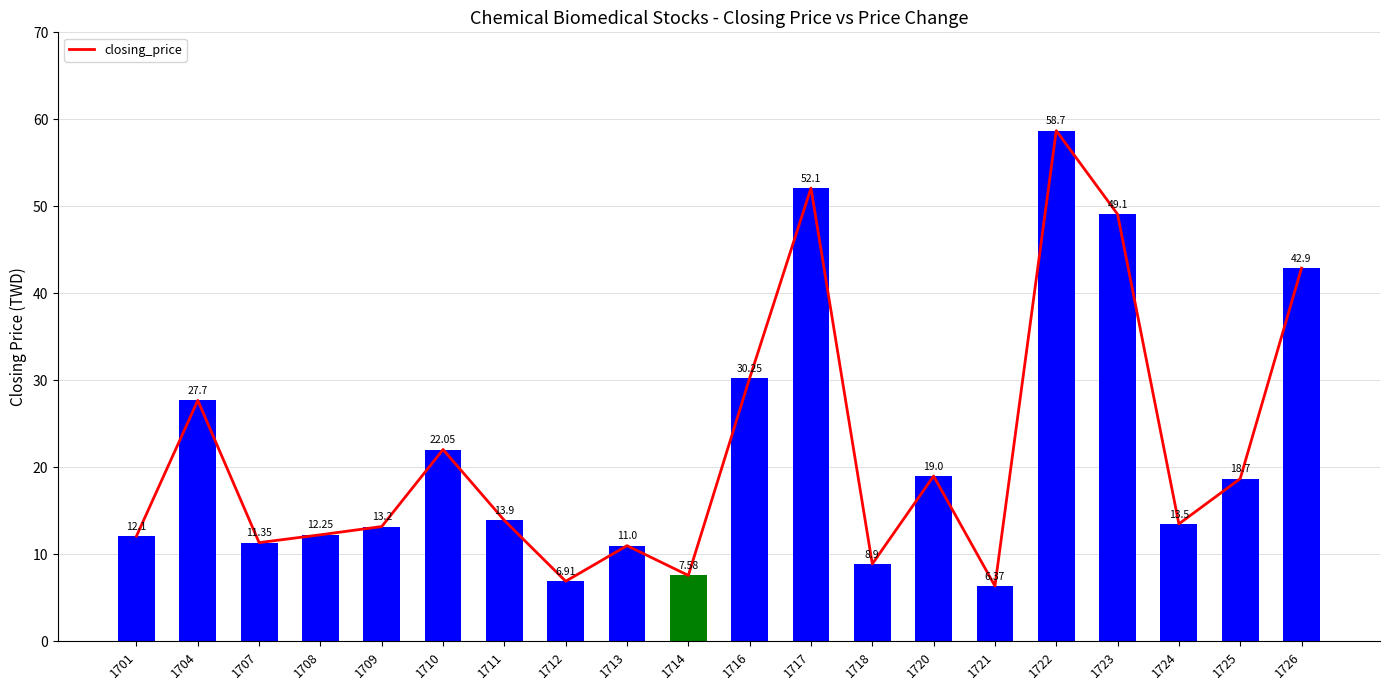

Does the chart contain any negative values?

No